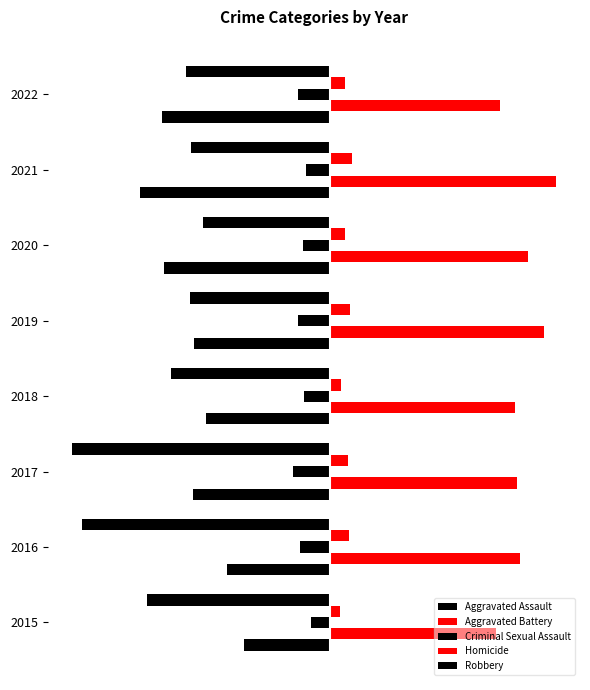

How many bars are there in each group?

5